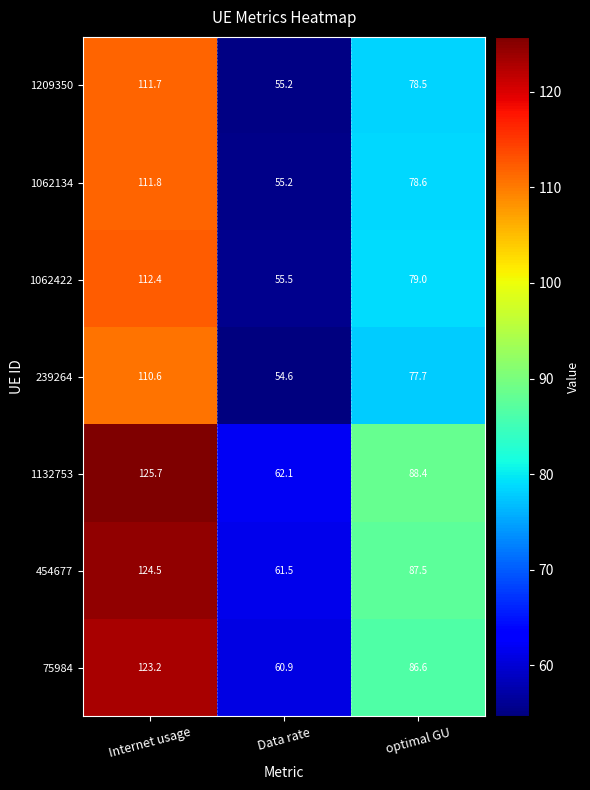

True or false: 239264 has a value of 80.5 at Data rate.

False